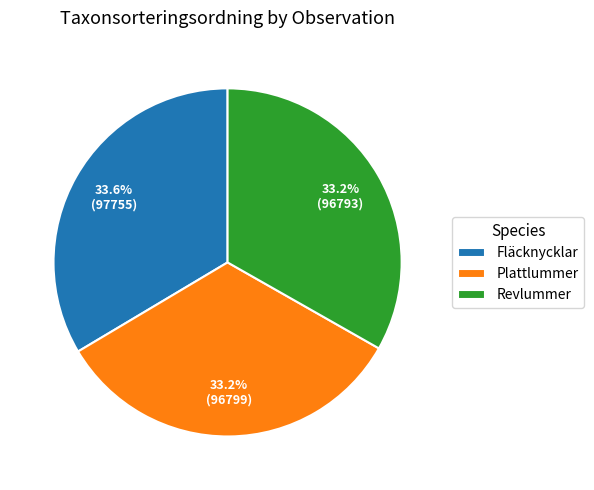

Count the number of slices in the pie.

3